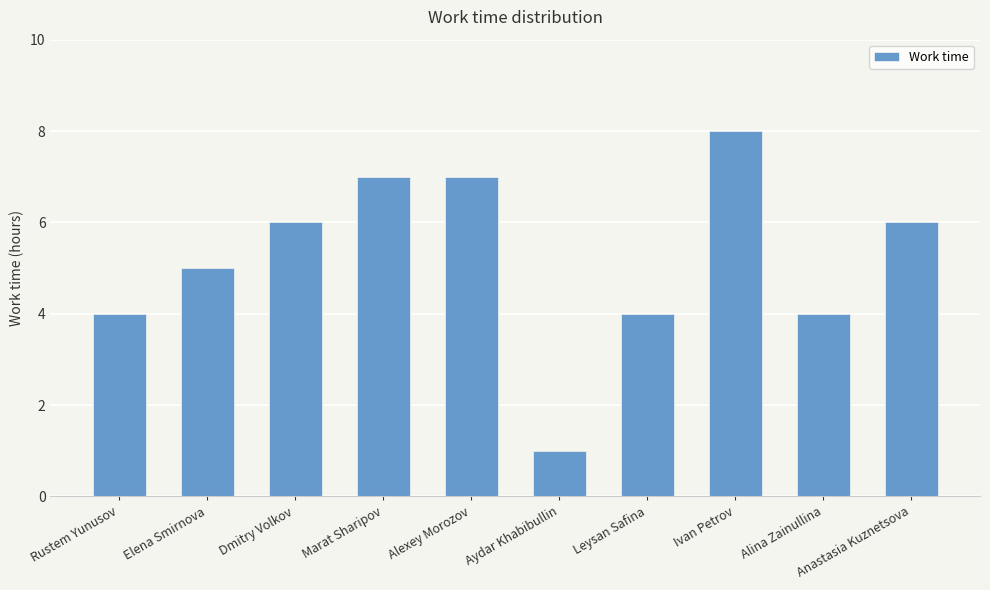

At which category does the chart reach its peak across all series?

Ivan Petrov